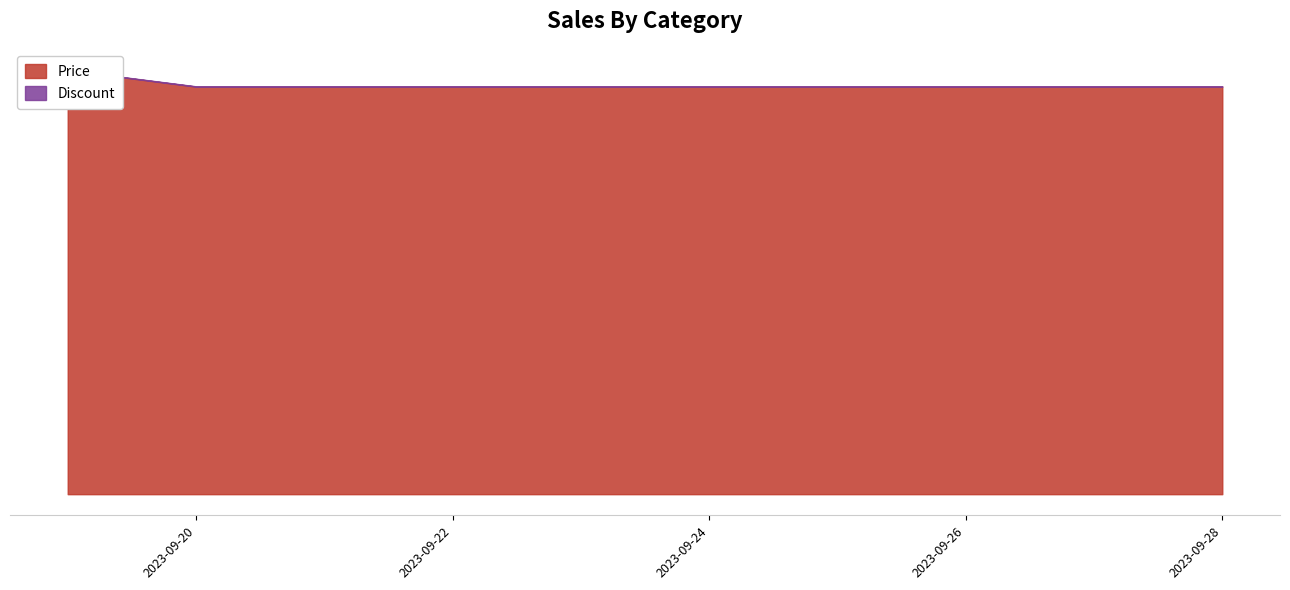

Does the chart have visible grid lines?

No